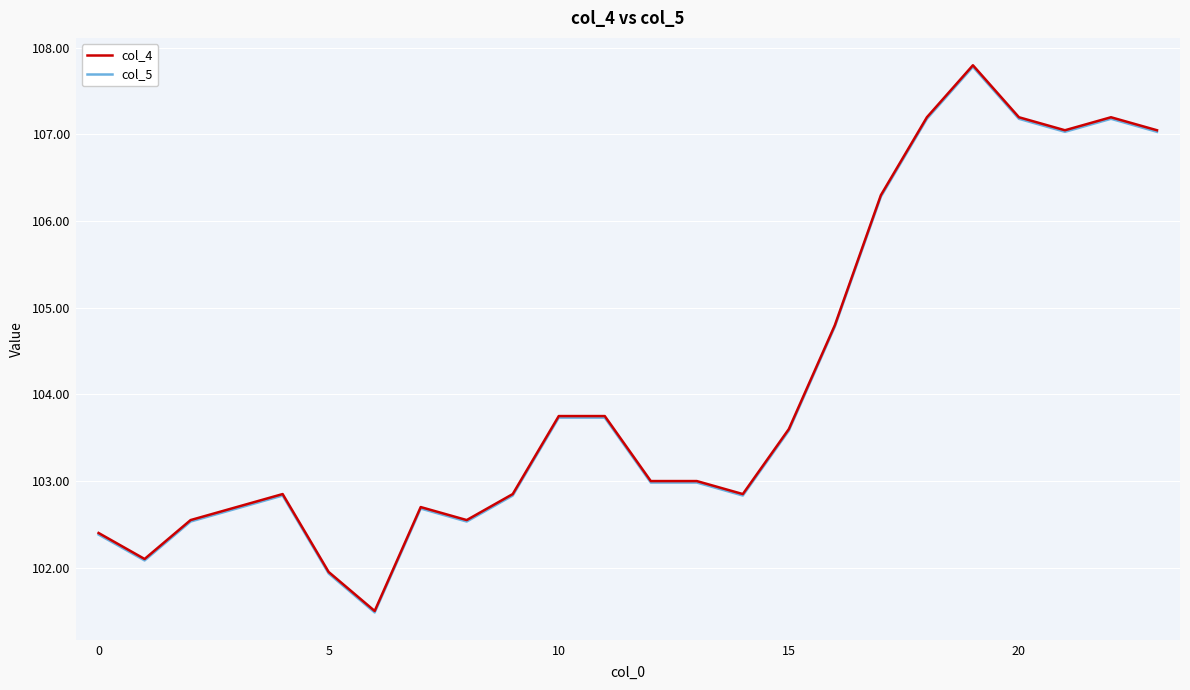

True or false: col_5 and col_4 intersect in this chart.

False